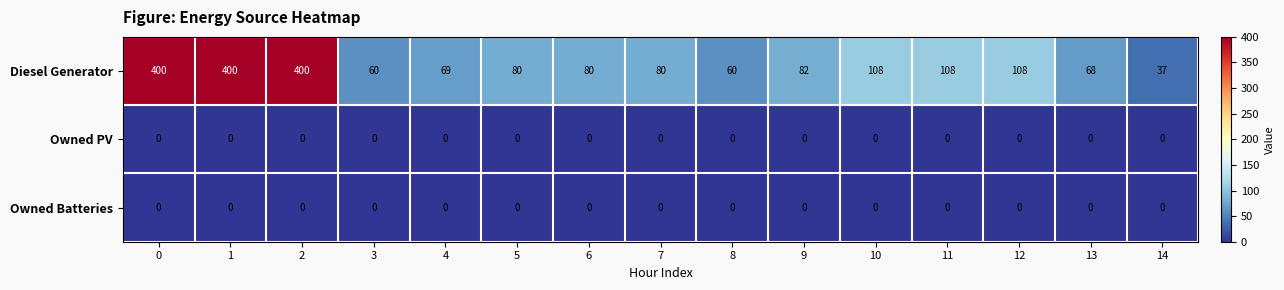

At how many categories does at least one series exceed 239?

3